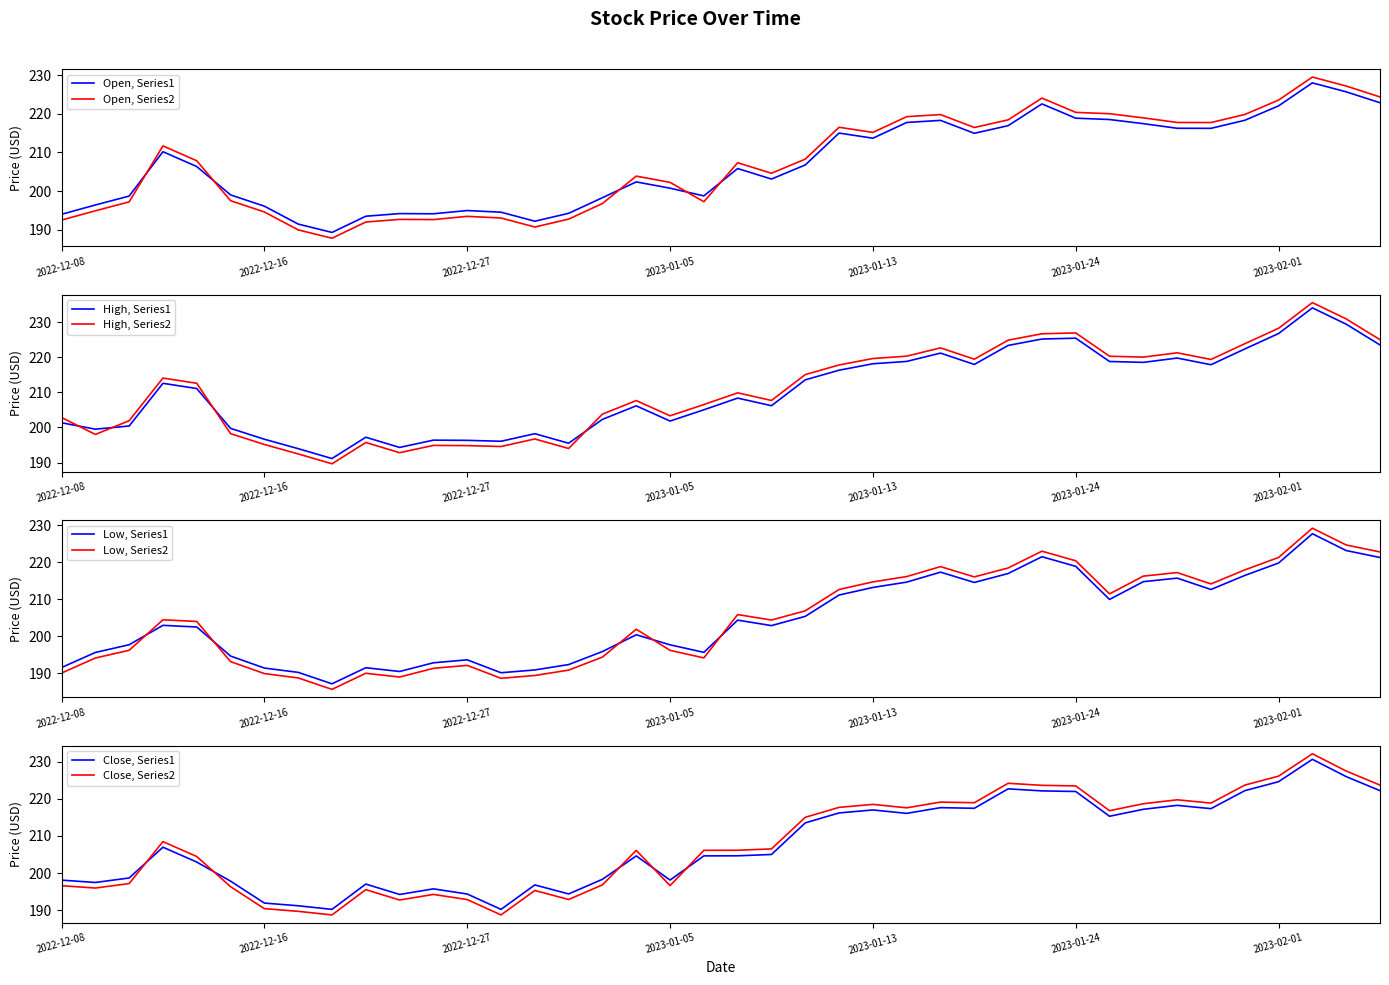

Does the chart display data point markers on the line(s)?

No